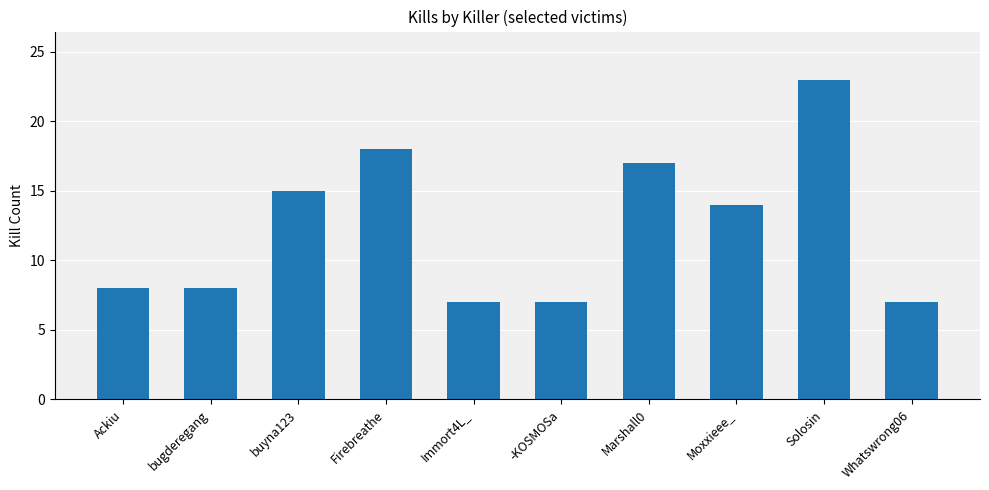

What is the label of the 10th bar from the right?

Ackiu